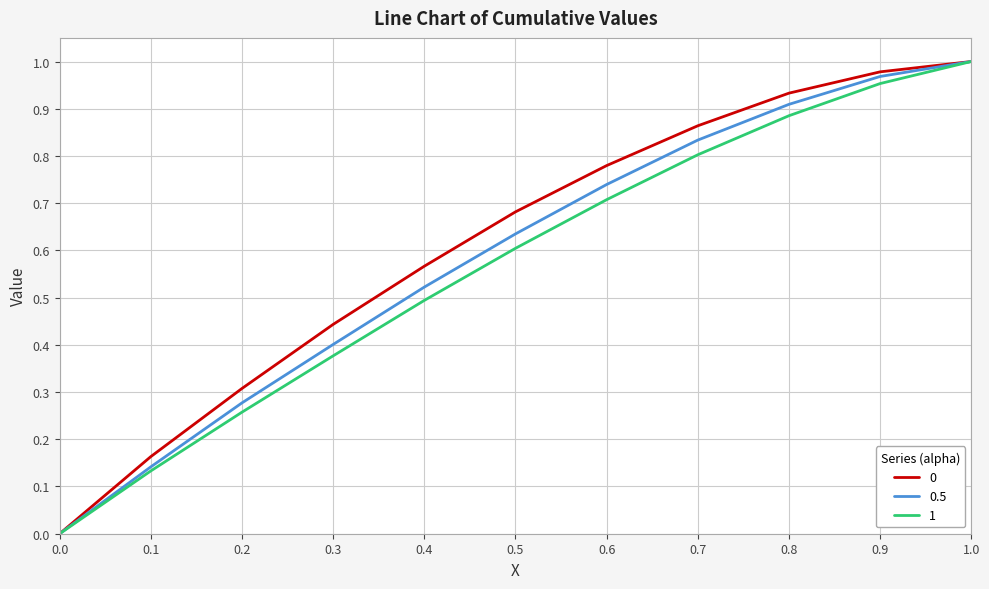

True or false: 0 has a value of 0.3 at 0.7.

False